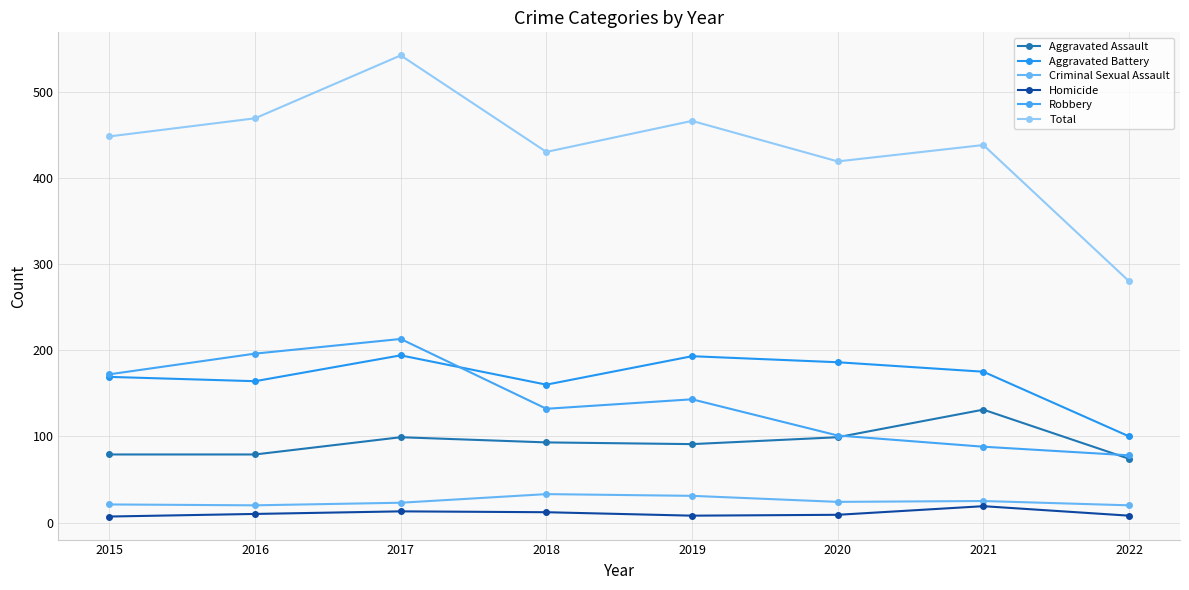

Is this an area chart (filled region under the line)?

No